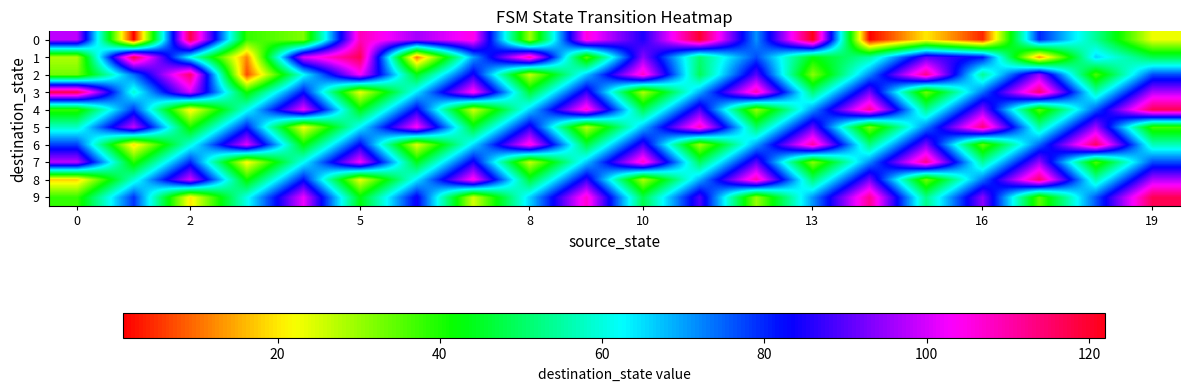

How many series are shown in this chart?

10